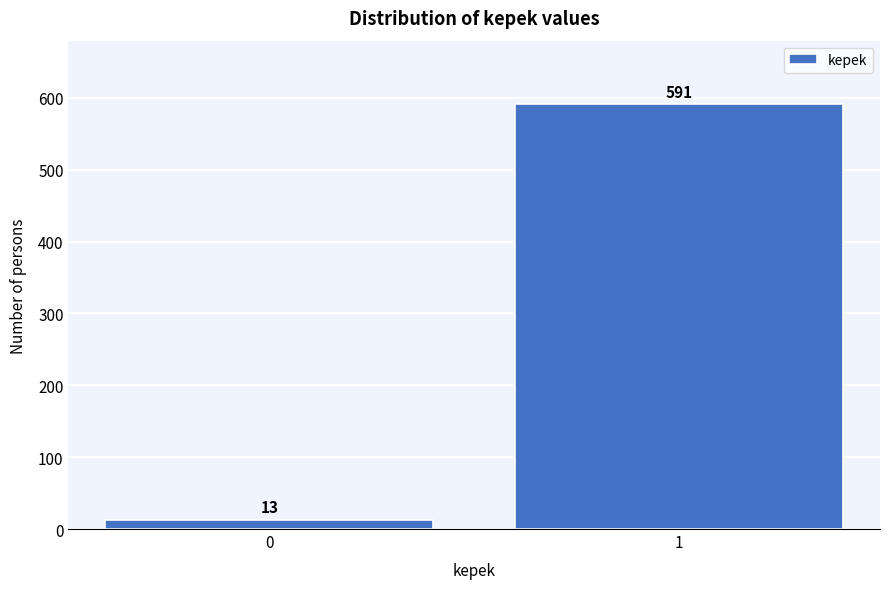

Reading left to right, list all the values displayed in this chart.

0=13	1=591